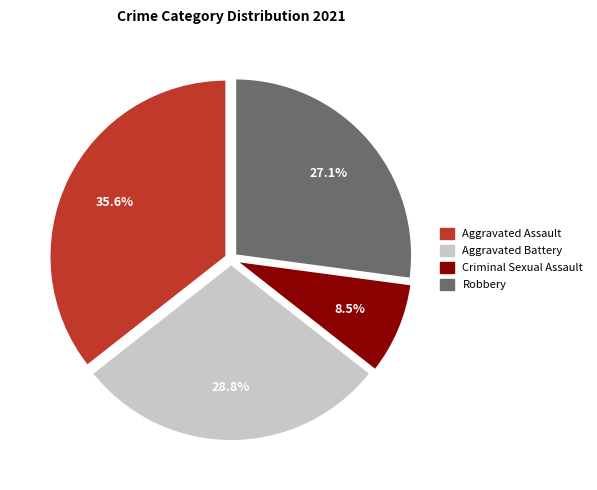

Is there any slice that represents more than half of the pie?

No